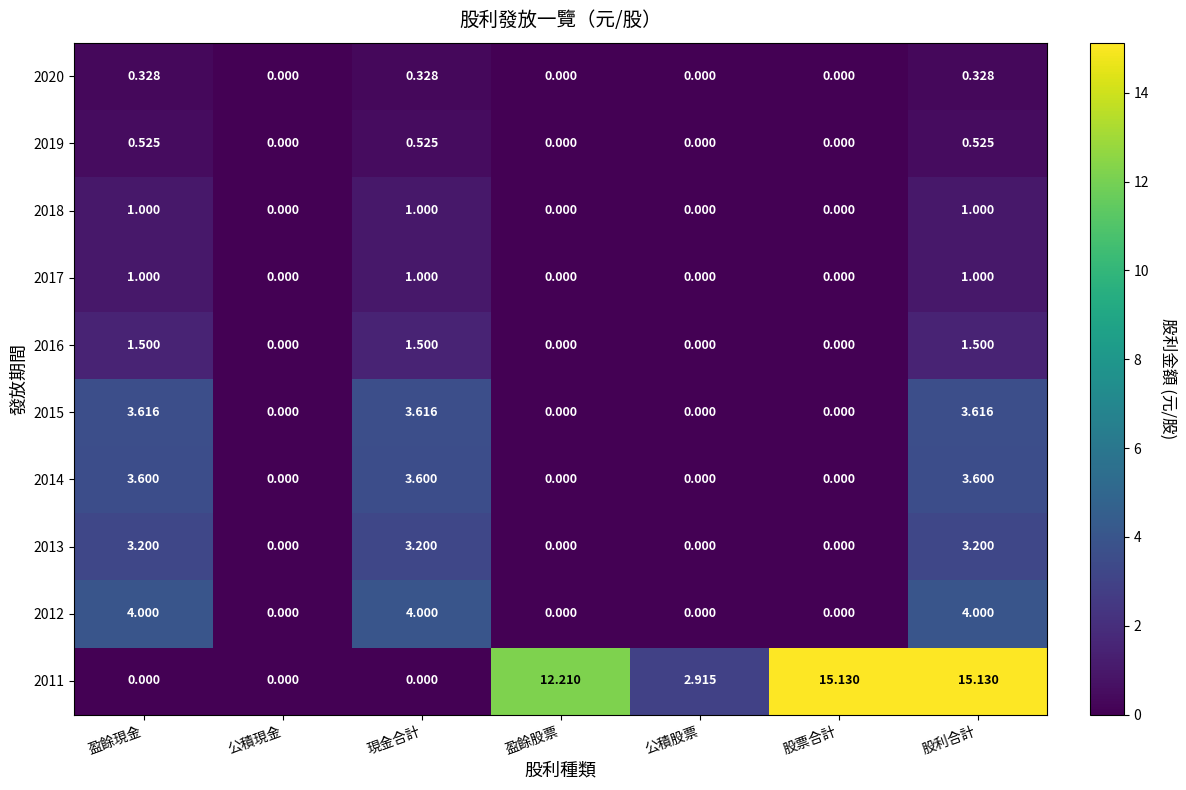

How many data points does each series have?

7